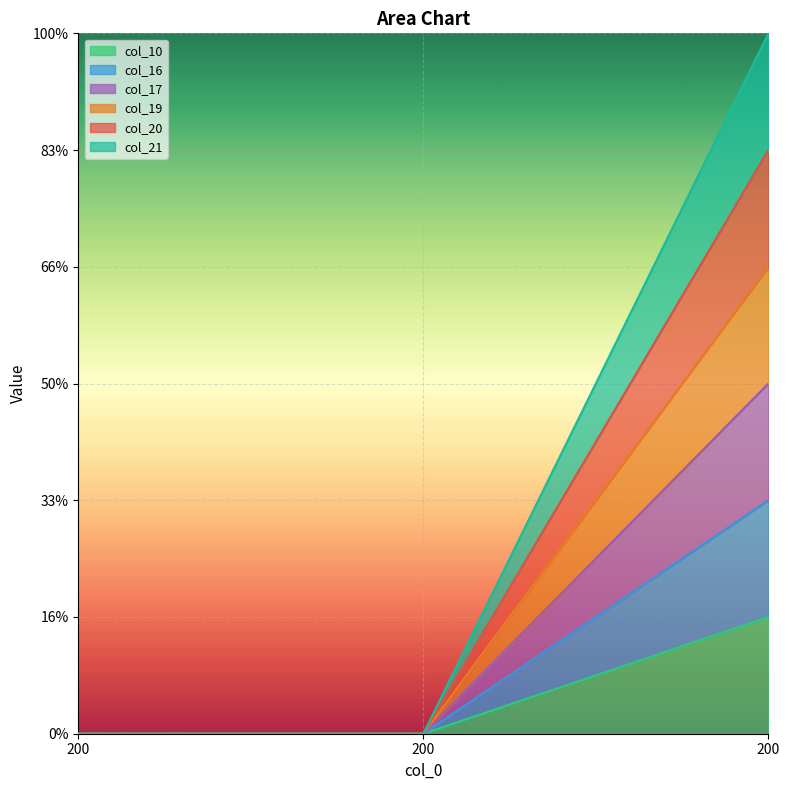

What is the average value of the col_21 series?

2